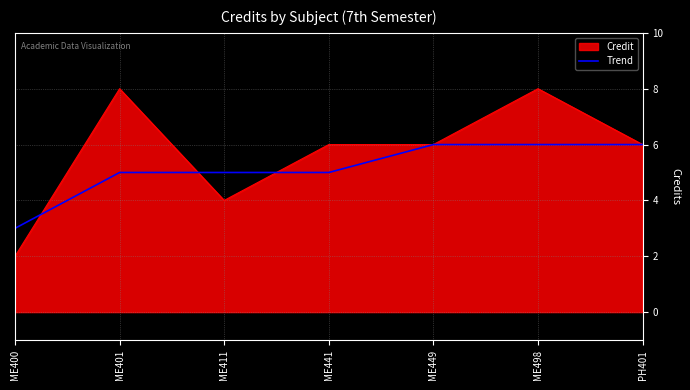

What is the total value across all series at ME441?

11